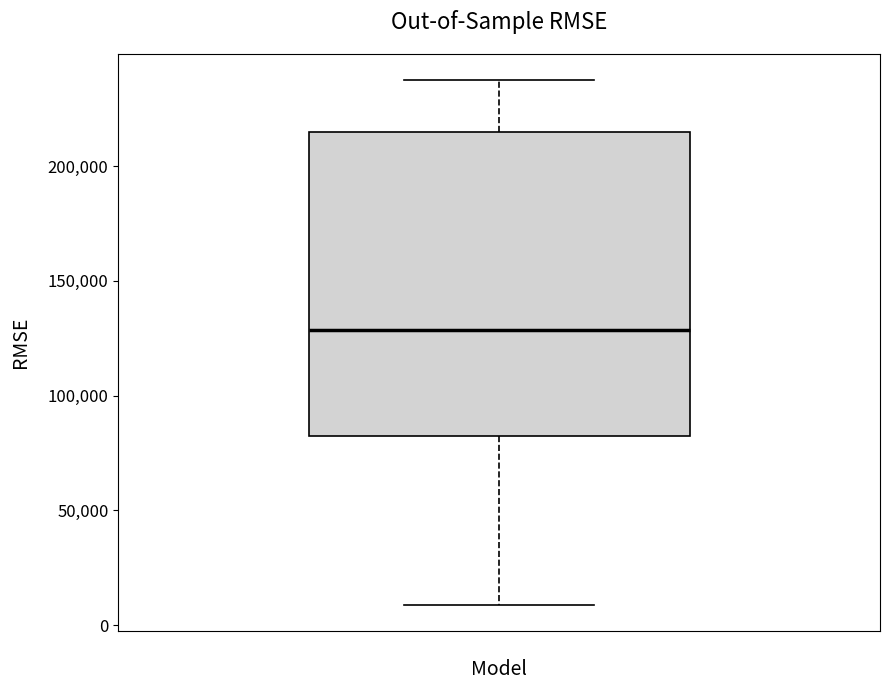

Read this box plot against the y-axis: the position of the median line, the range covered by the box, and the ends of both whiskers. The values are not printed on the chart, so give them approximately, as read against the axis.

median 130000, box 80000 to 215000, whiskers 10000 to 235000